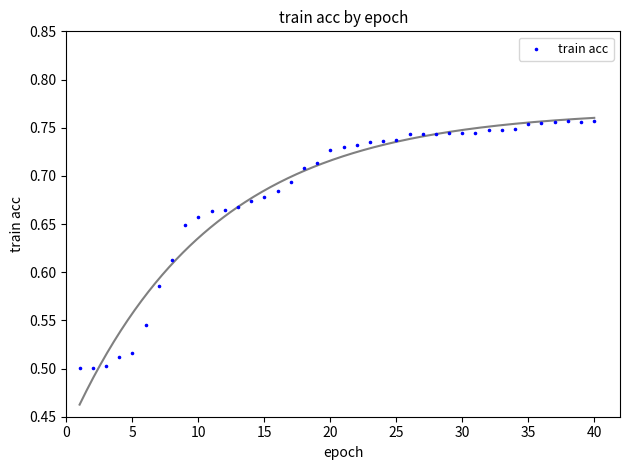

What is the range of Y values (max minus min)?

0.3